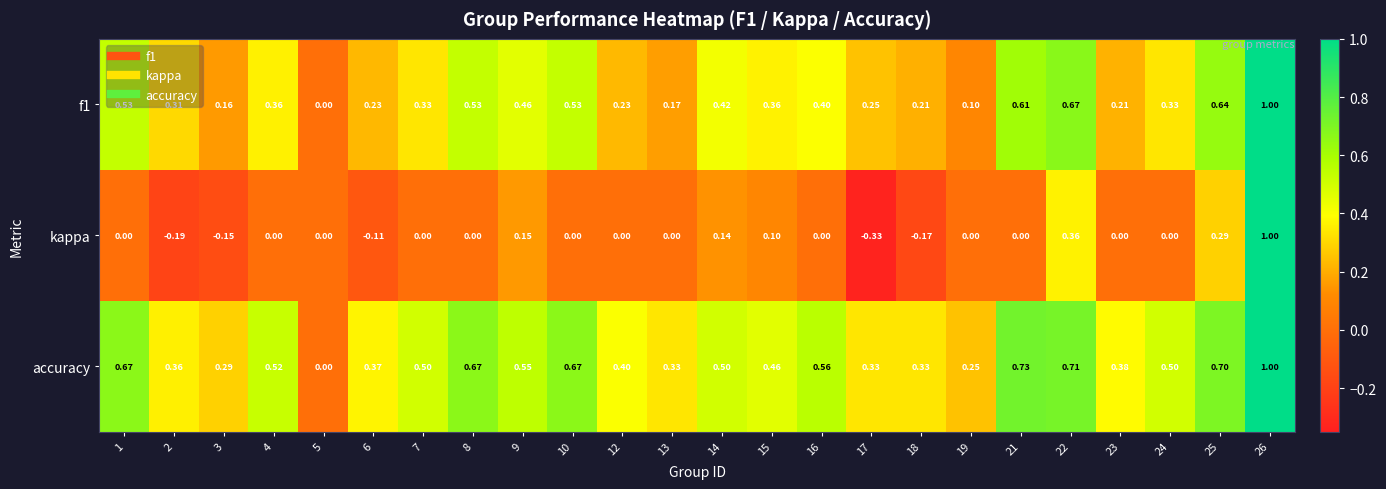

Is the value of kappa at 23 greater than the value of f1 at 12?

No